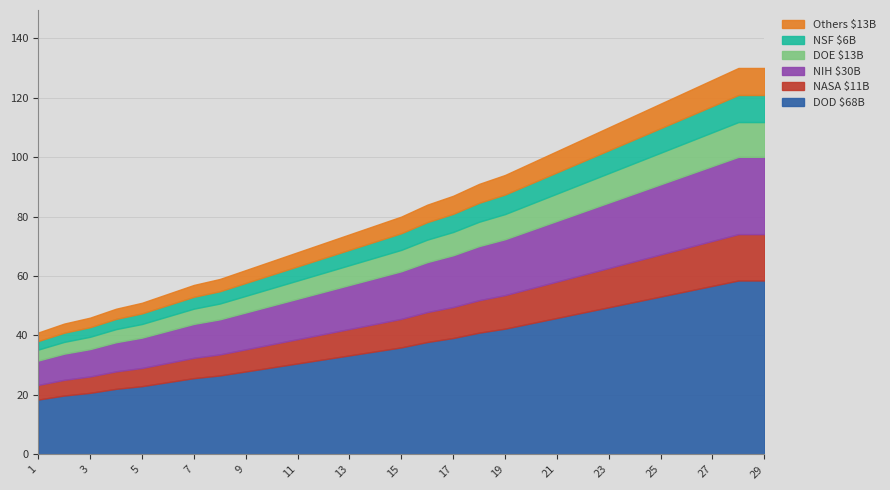

What is the sum of all values?

2410